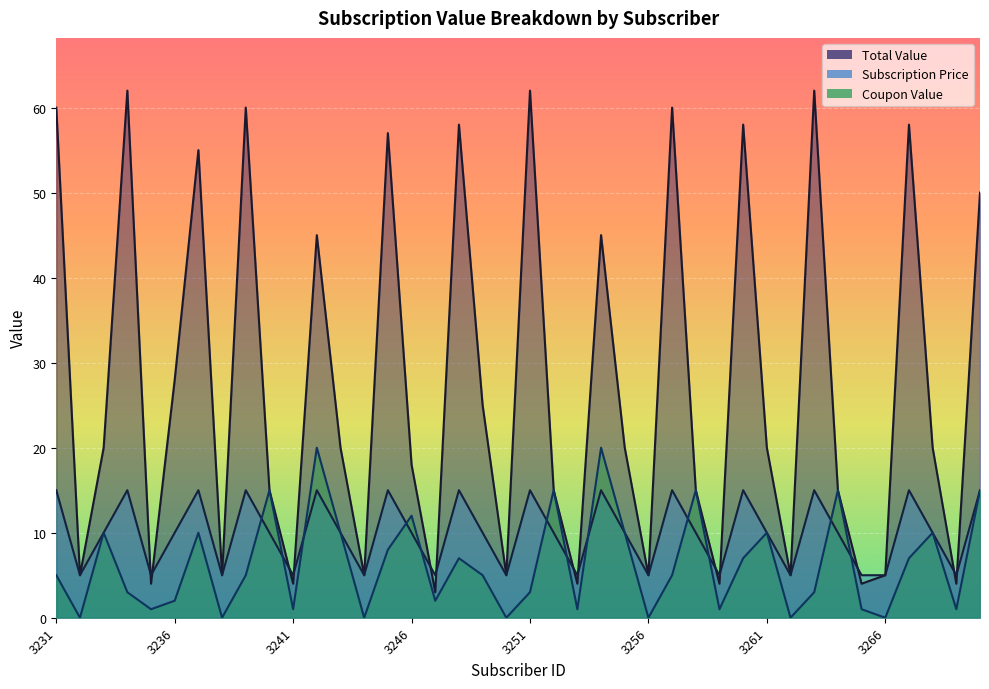

At which category does the chart reach its minimum across all series?

3232